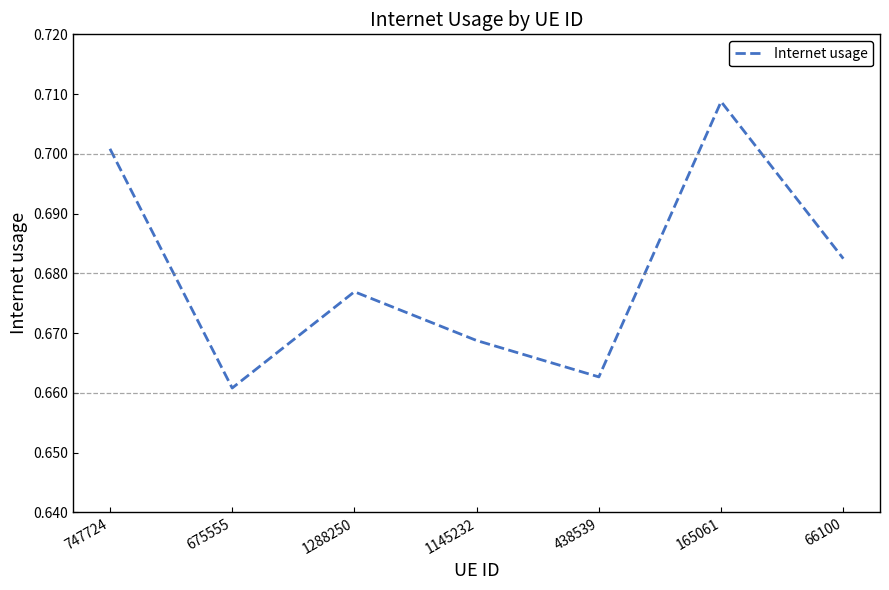

Which has a higher value, 747724 or 1145232?

747724